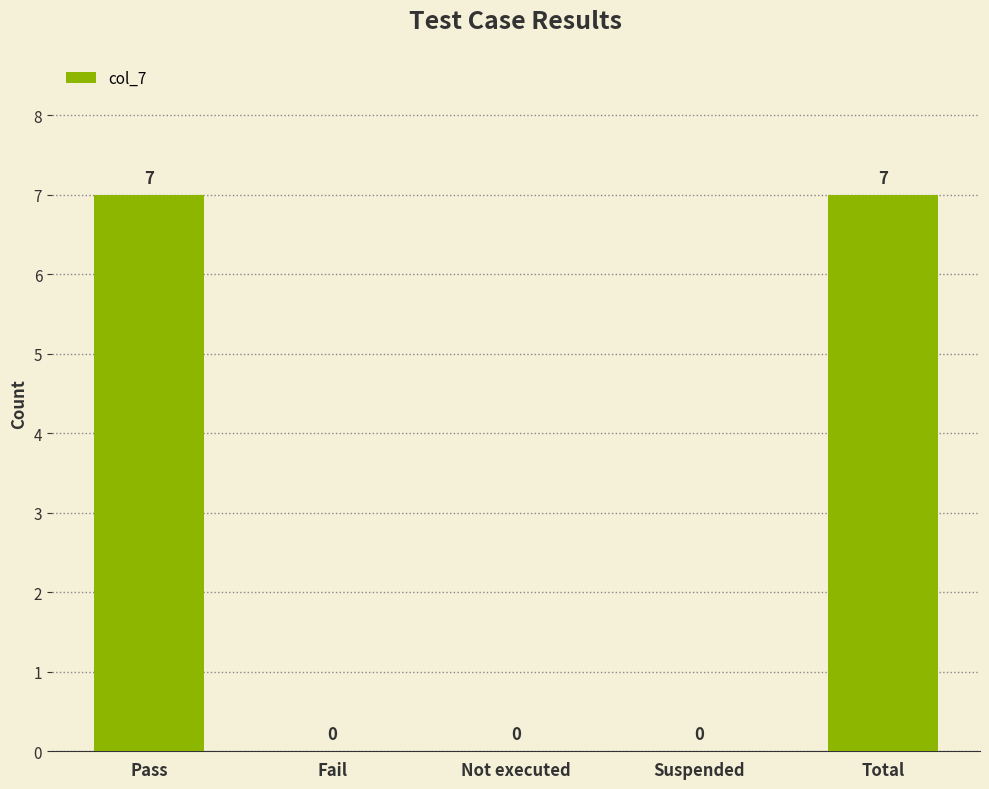

What is the average value?

3